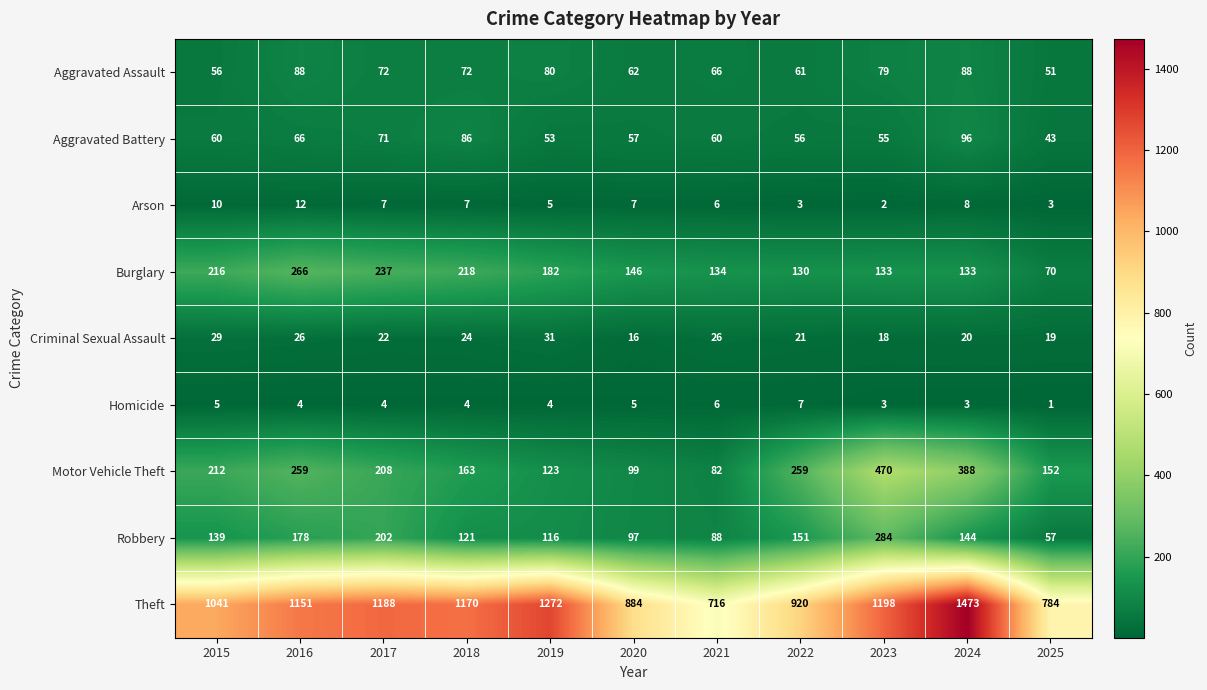

What is the smallest value displayed?

1